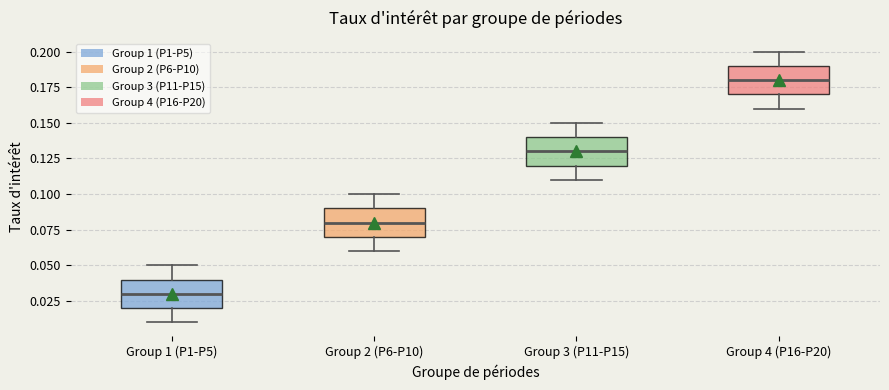

Reading left to right, transcribe this box plot: for each box, give where its median line is, the range the box spans, and where its two whiskers end, as read against the y-axis. The values are not printed on the chart, so give them approximately, as read against the axis.

Group 1 (P1-P5): median 0.03, box 0.02 to 0.04, whiskers 0.01 to 0.05
Group 2 (P6-P10): median 0.08, box 0.07 to 0.09, whiskers 0.06 to 0.10
Group 3 (P11-P15): median 0.13, box 0.12 to 0.14, whiskers 0.11 to 0.15
Group 4 (P16-P20): median 0.18, box 0.17 to 0.19, whiskers 0.16 to 0.20